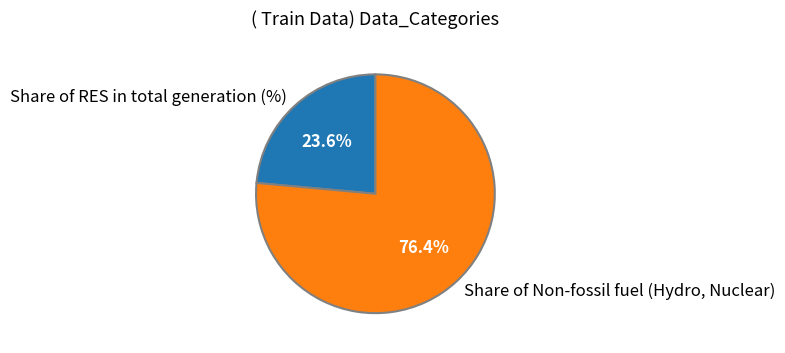

What is the largest slice in the pie chart?

Share of Non-fossil fuel (Hydro, Nuclear)